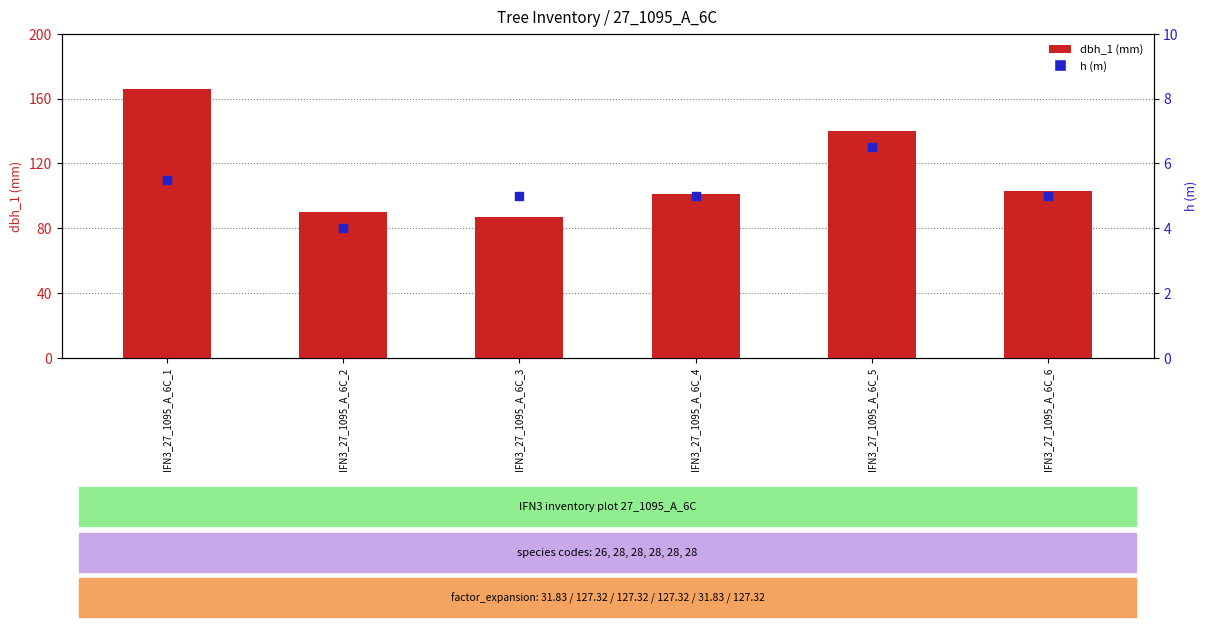

What are all the series names shown in the legend?

dbh_1 (mm), h (m)